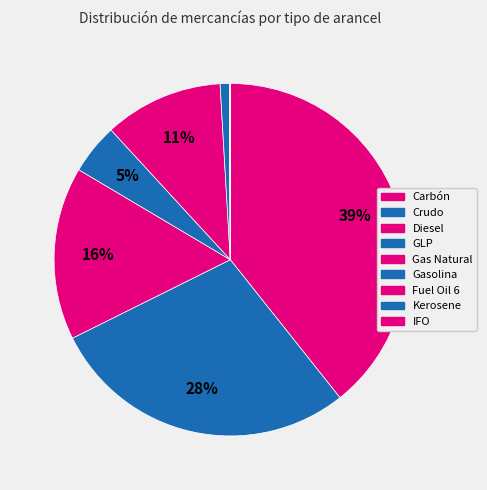

To the nearest percent, what is the difference between the largest and smallest slice percentages?

39%